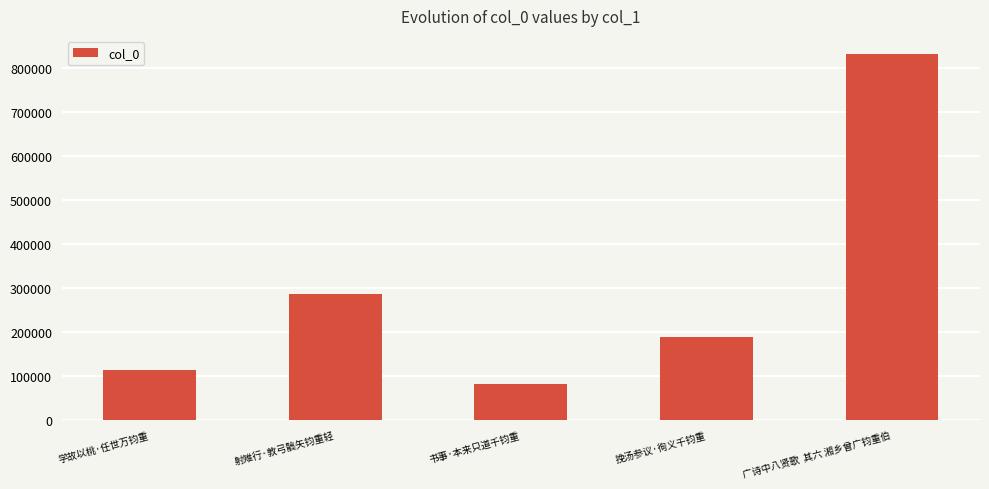

List the labels in order of value, smallest first.

书事·本来只道千钧重, 学故以桃·任世万钧重, 挽汤参议·徇义千钧重, 射雉行·敦弓髇矢钧重轻, 广诗中八贤歌  其六 湘乡曾广钧重伯